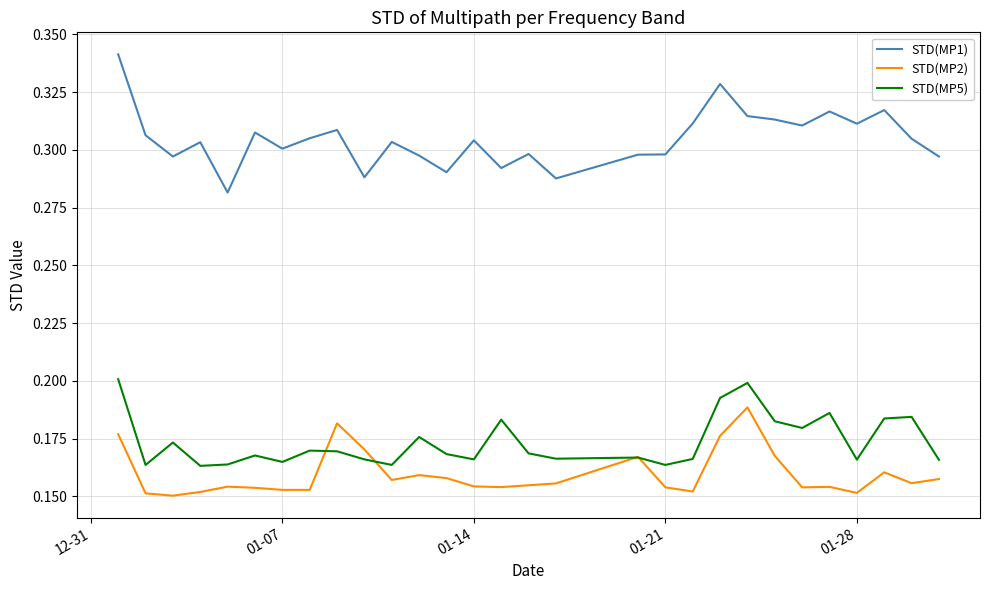

True or false: STD(MP5) and STD(MP1) cross at least once.

False